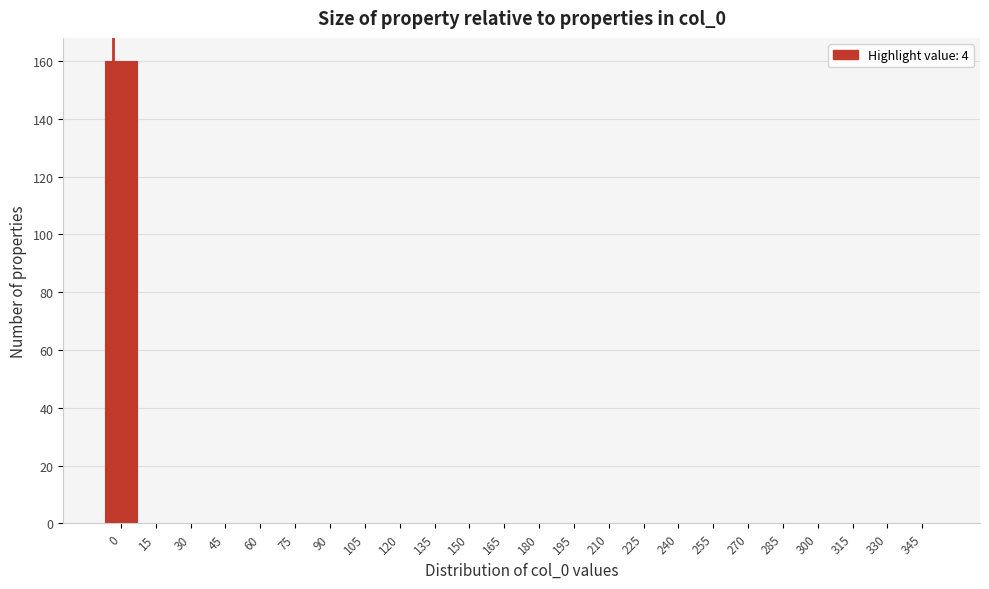

Reading right to left, transcribe all the data shown in this chart.

345=0	330=0	315=0	300=0	285=0	270=0	255=0	240=0	225=0	210=0	195=0	180=0	165=0	150=0	135=0	120=0	105=0	90=0	75=0	60=0	45=0	30=0	15=0	0=160